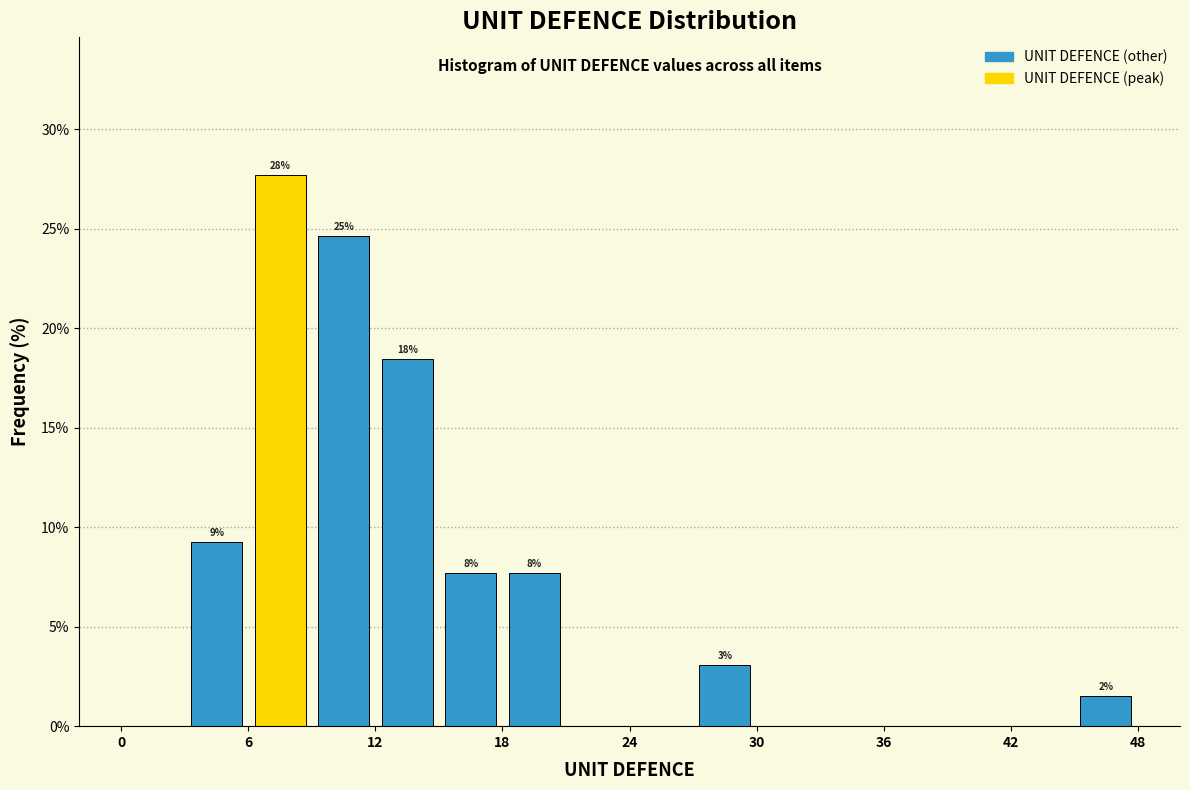

Around what value on the x-axis is the tallest bar? Give the approximate position of its centre, as read against the axis.

8